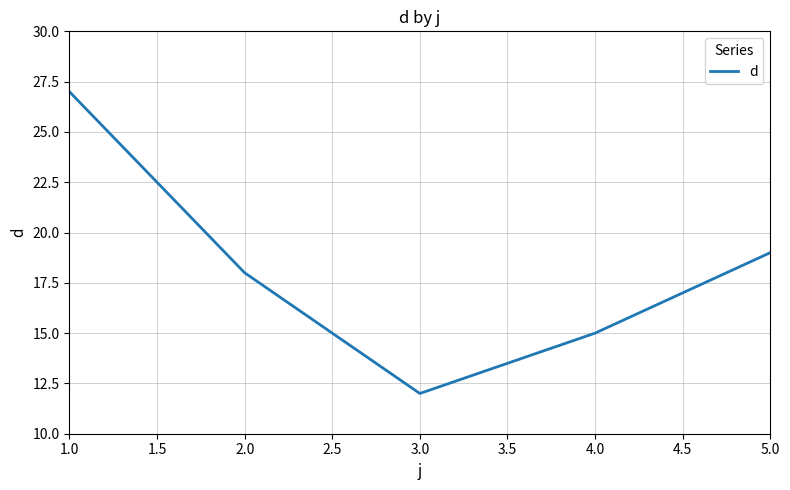

Approximately how many times larger is the value at 3.0 compared to 4.0?

0.8